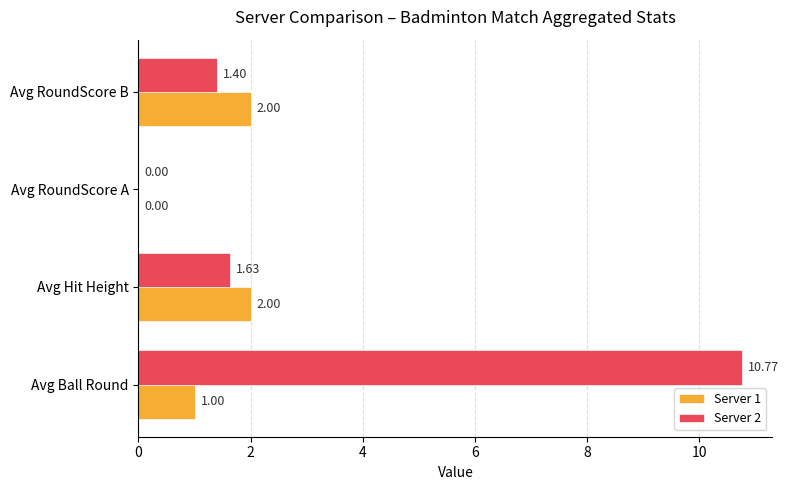

Count the number of data series in this chart.

2